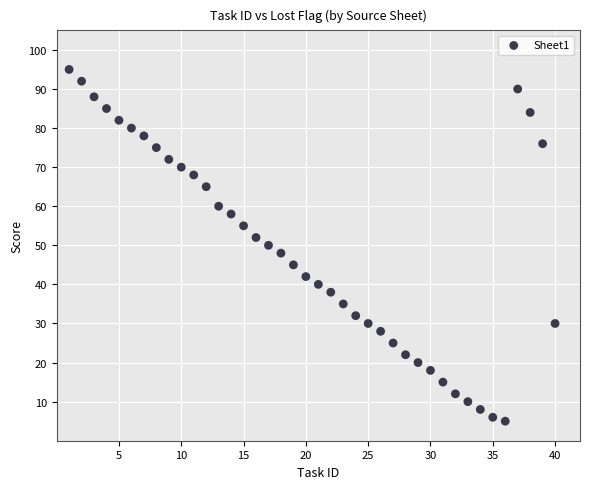

What is the range of X values (max minus min)?

39